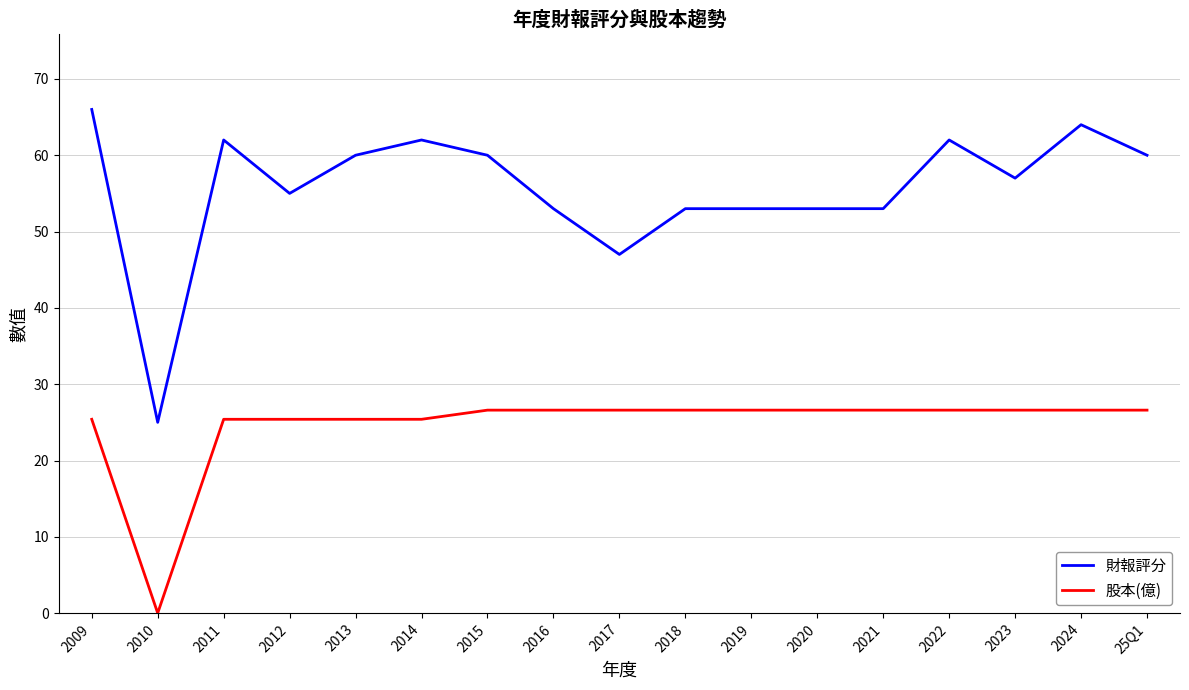

What position from the right is 2012?

14